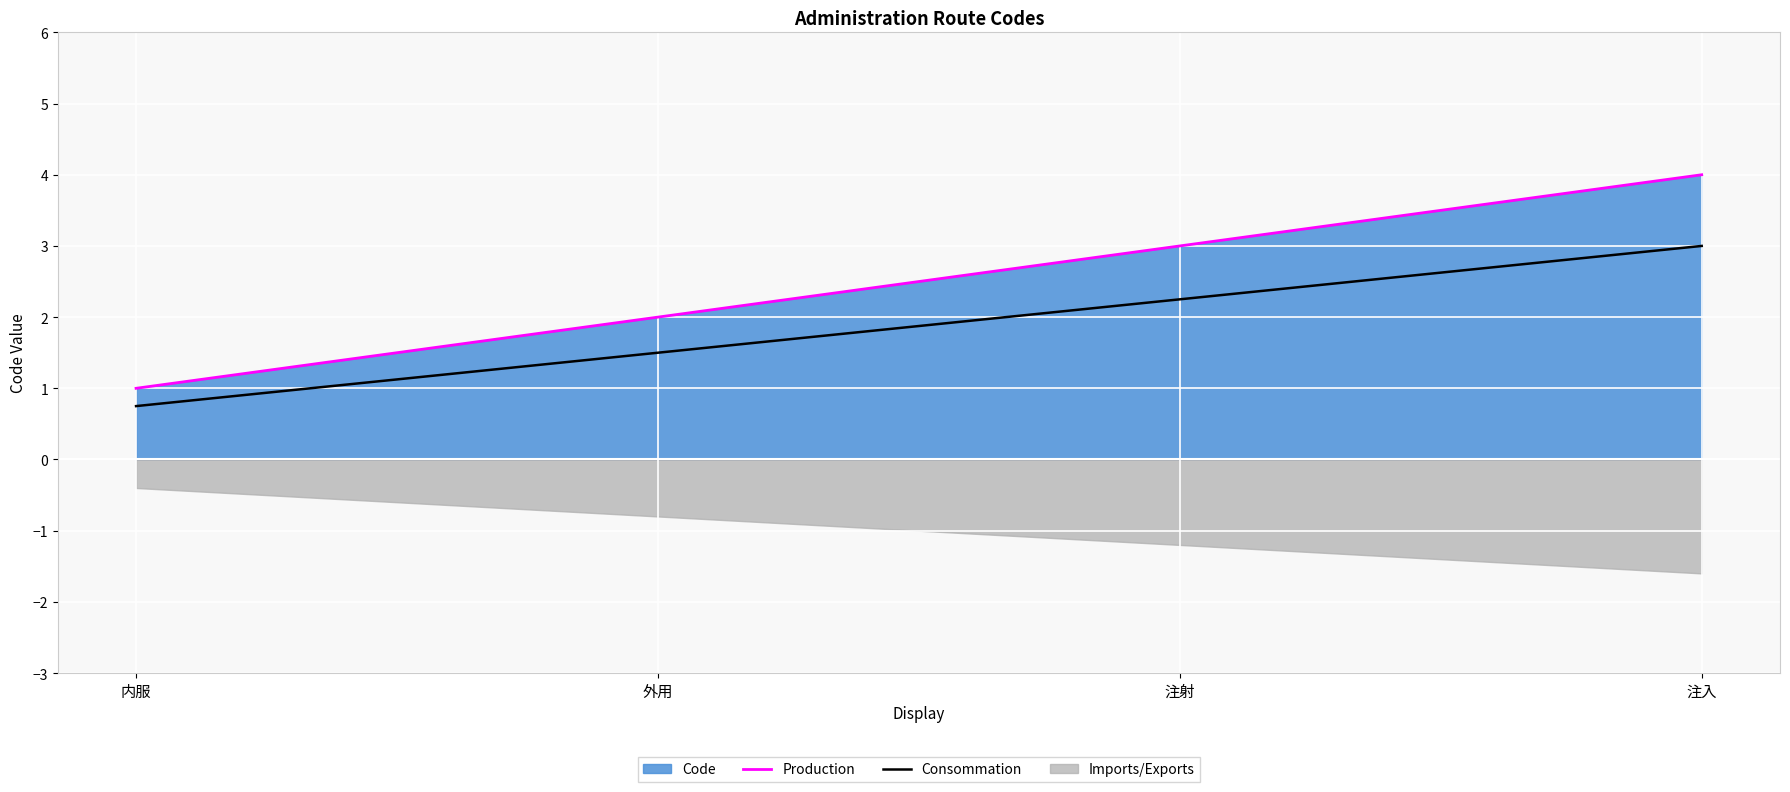

Which has a higher value, 注入 or 外用?

注入